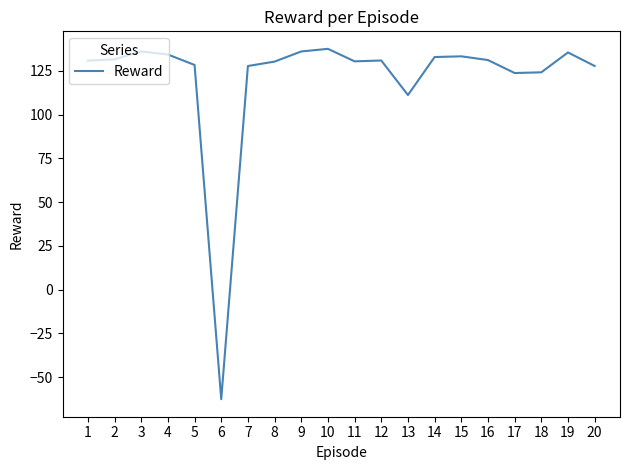

Is it true that the value at 19 is 135.6?

True